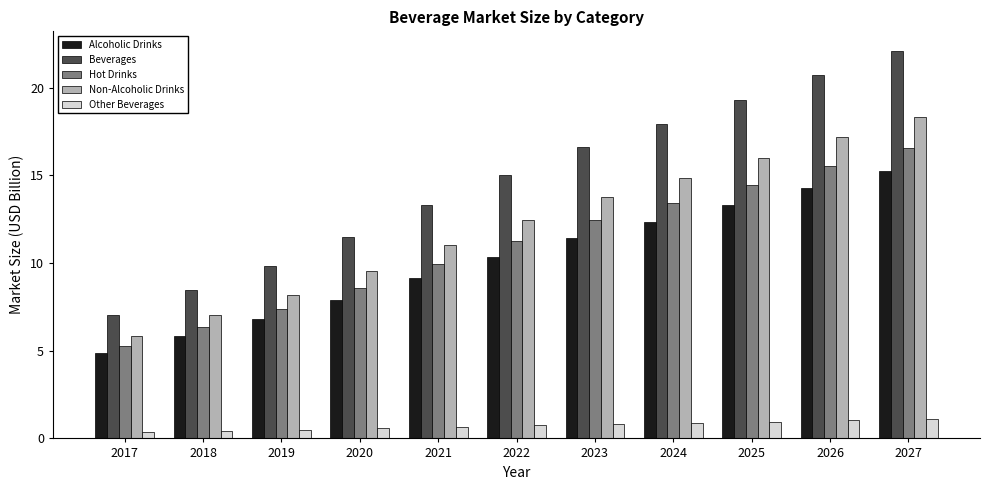

What is the difference between the maximum and minimum values in the Alcoholic Drinks series?

10.4